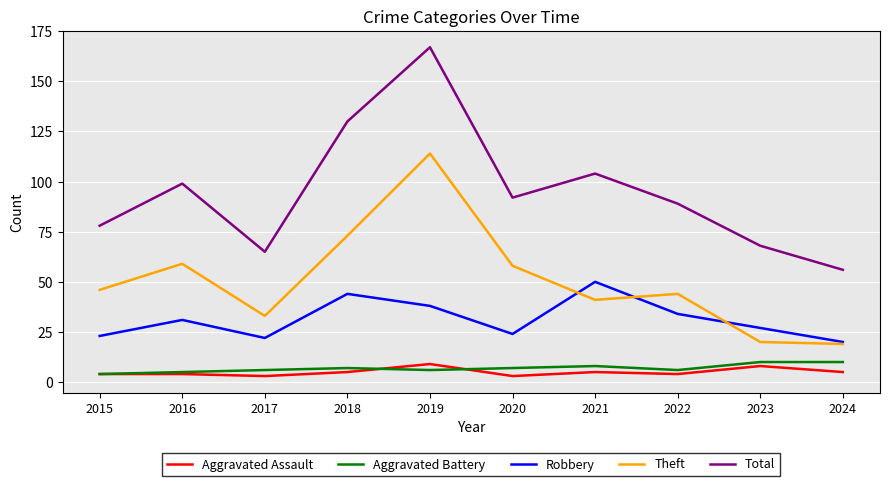

What is the approximate value of Aggravated Battery at 2022?

6